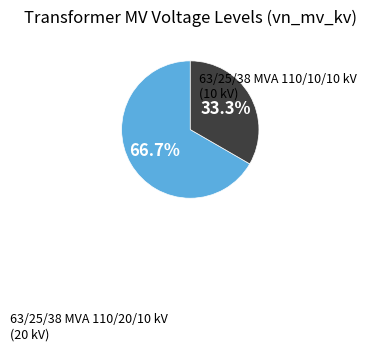

Is the sum of 63/25/38 MVA 110/20/10 kV and 63/25/38 MVA 110/10/10 kV greater than half?

Yes